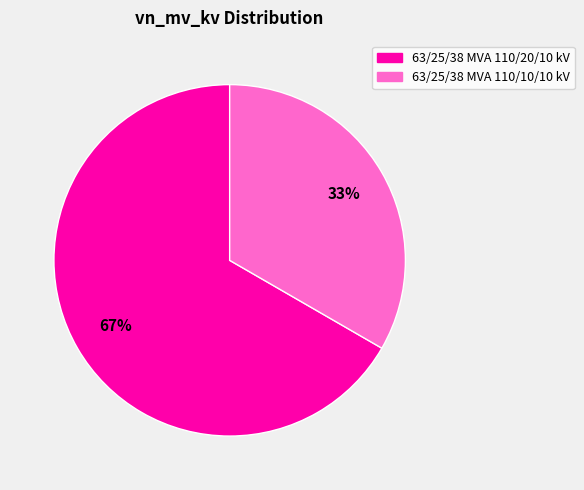

Which slice is the smallest?

63/25/38 MVA 110/10/10 kV